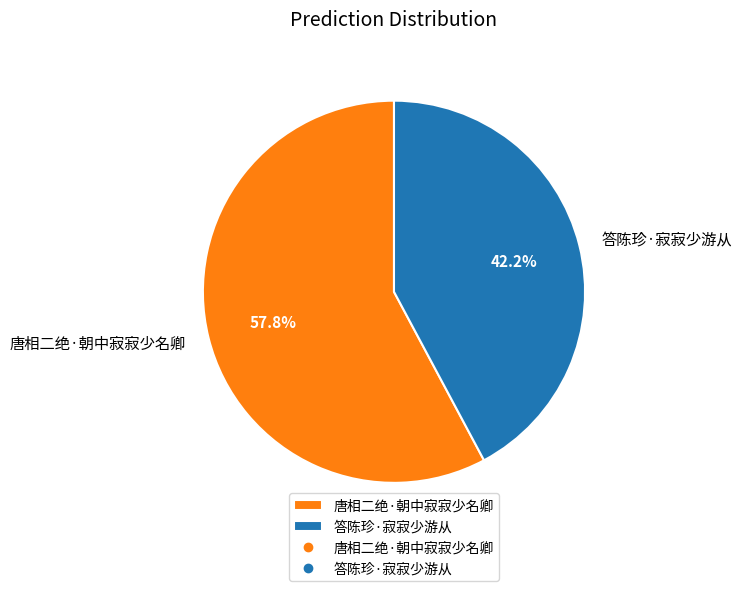

What is the largest slice in the pie chart?

唐相二绝·朝中寂寂少名卿